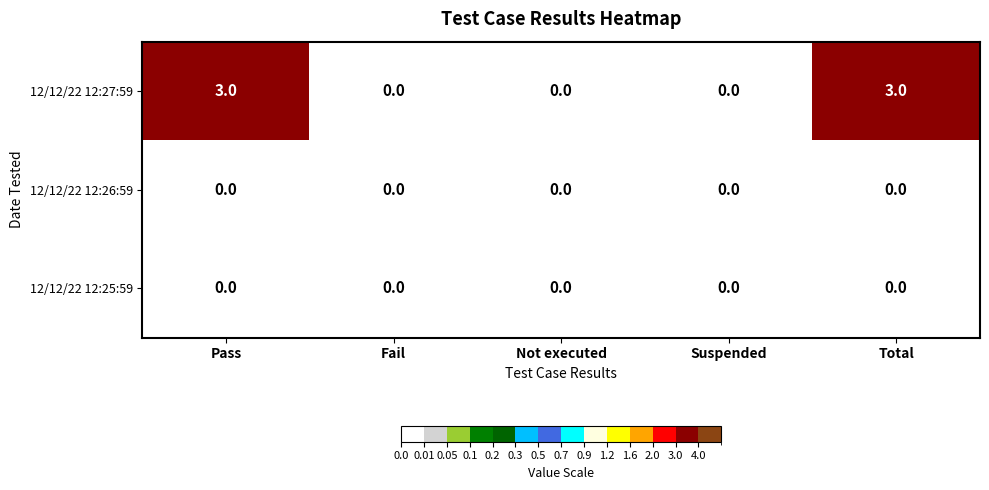

Which series has the largest total across all categories?

12/12/22 12:27:59